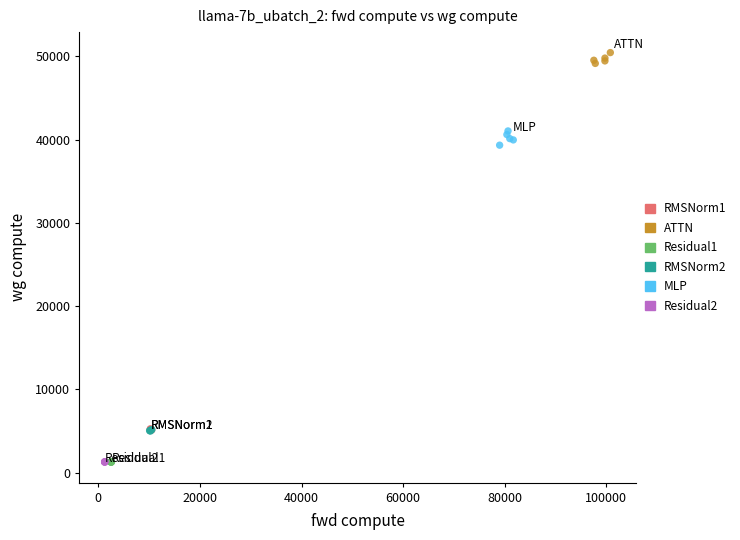

Which series contains the highest Y value?

ATTN